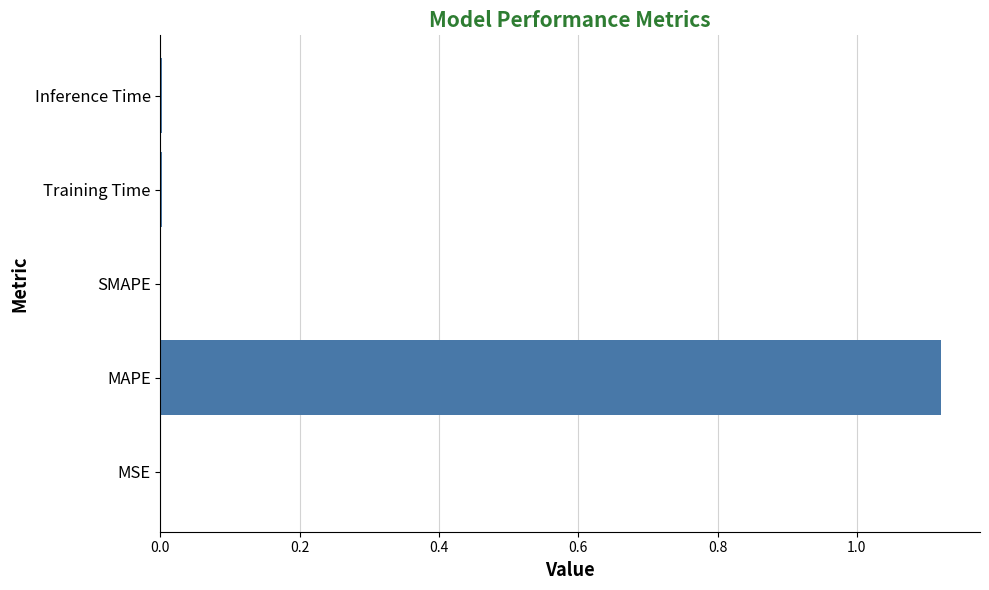

The chart shows a value of 0.0 at Training Time. True or false?

True